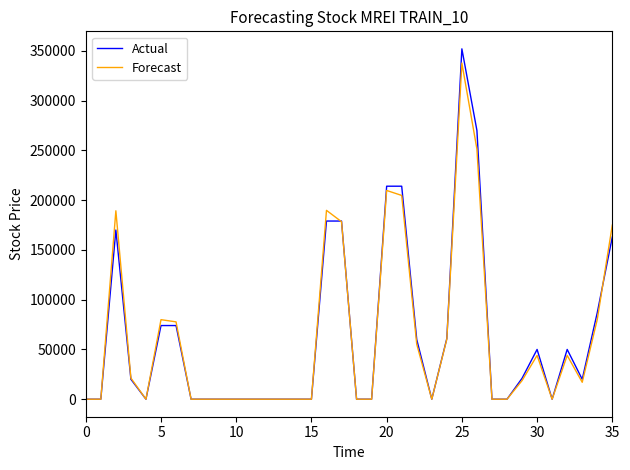

What is the highest value of the Actual series?

352000